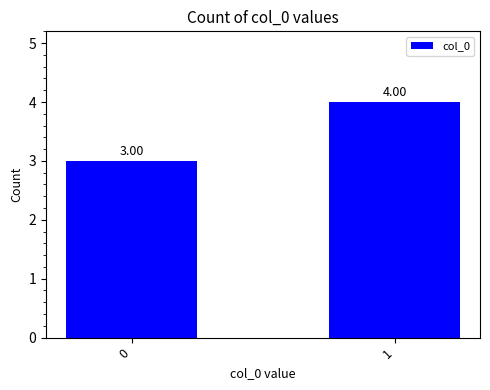

Reading left to right, transcribe all the data shown in this chart.

3	4